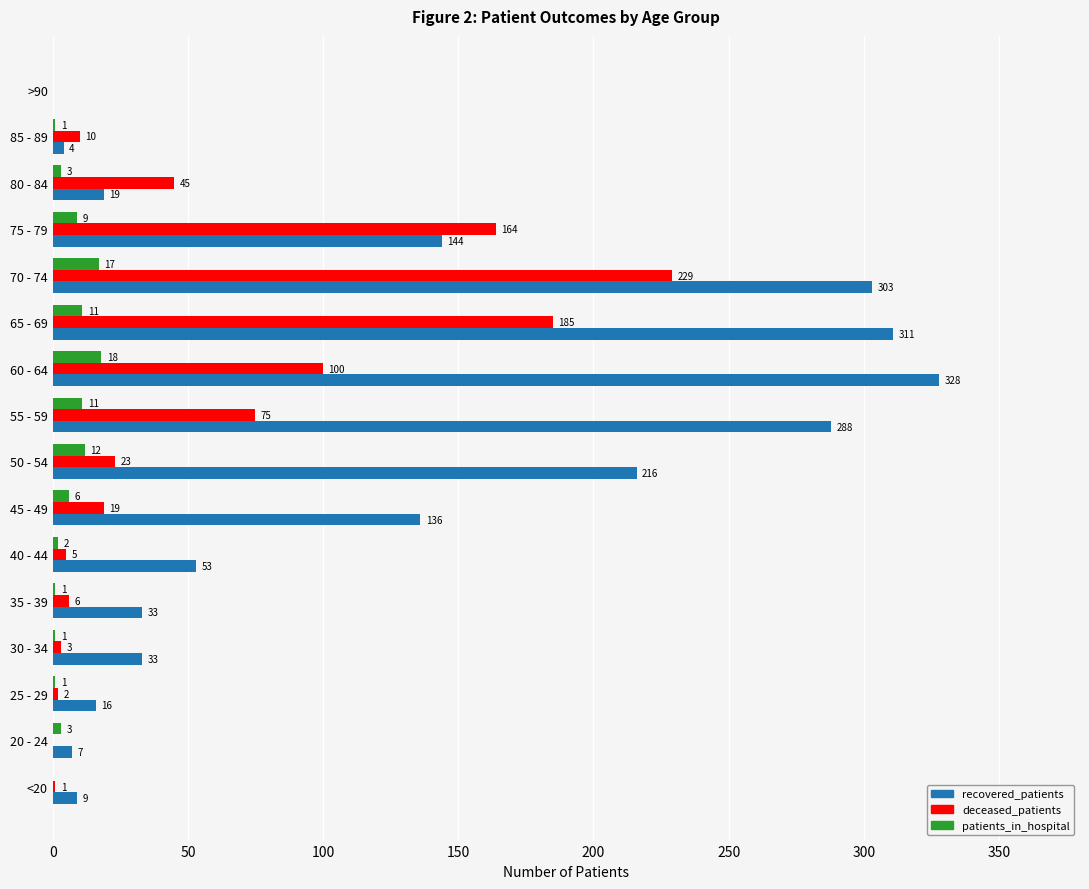

How many values in recovered_patients are above zero?

15